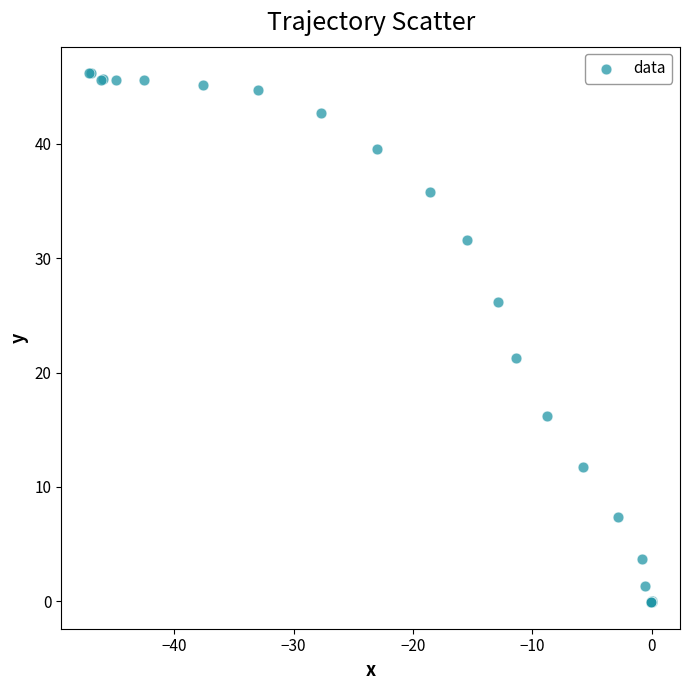

What Y value in the scatter plot is closest to 23?

21.3